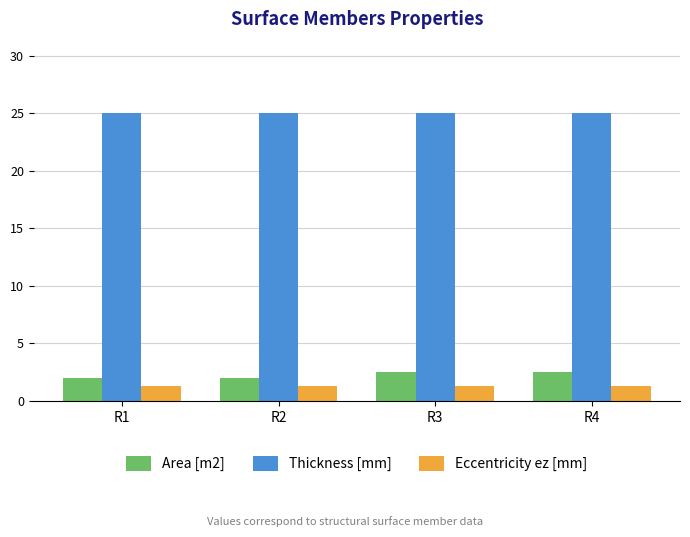

Which series has the largest total across all categories?

Thickness [mm]